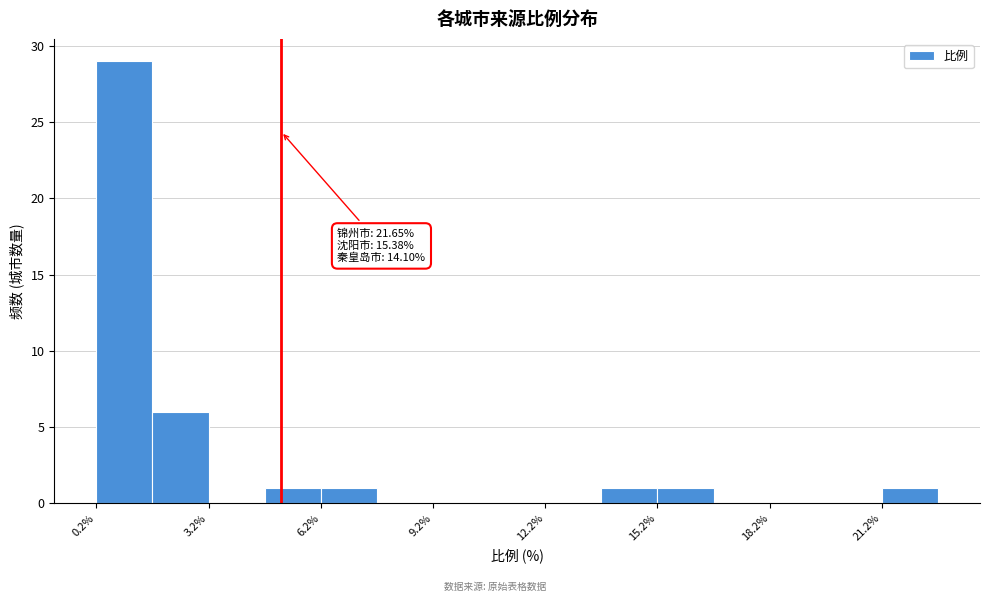

Read against the x-axis, roughly where is the centre of the tallest bar?

1.0